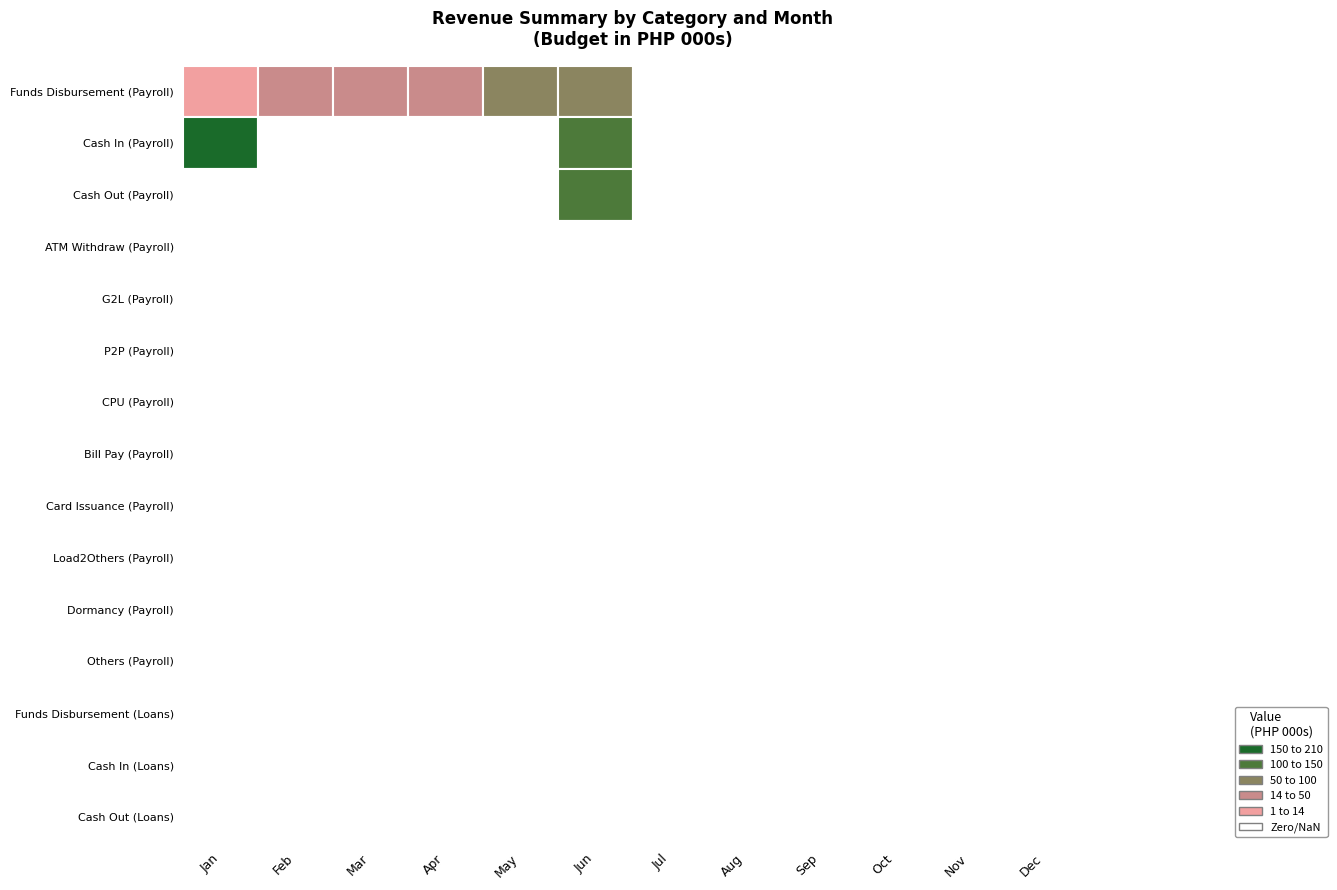

Is it true that Cash Out (Payroll) equals 0 at 10?

True